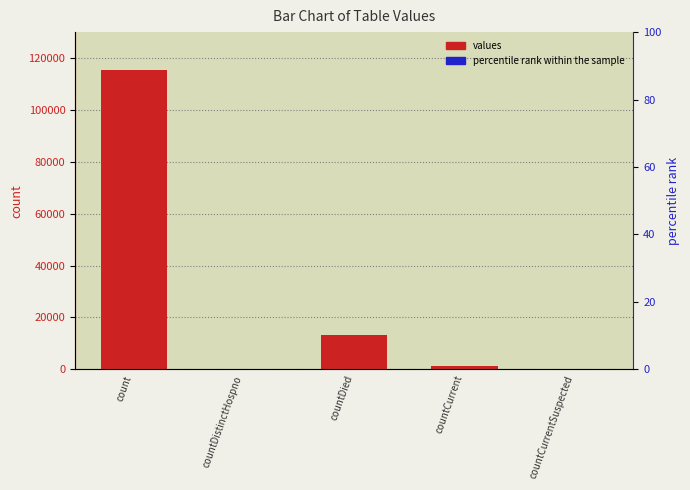

What is the label of the 4th bar from the right?

countDistinctHospno